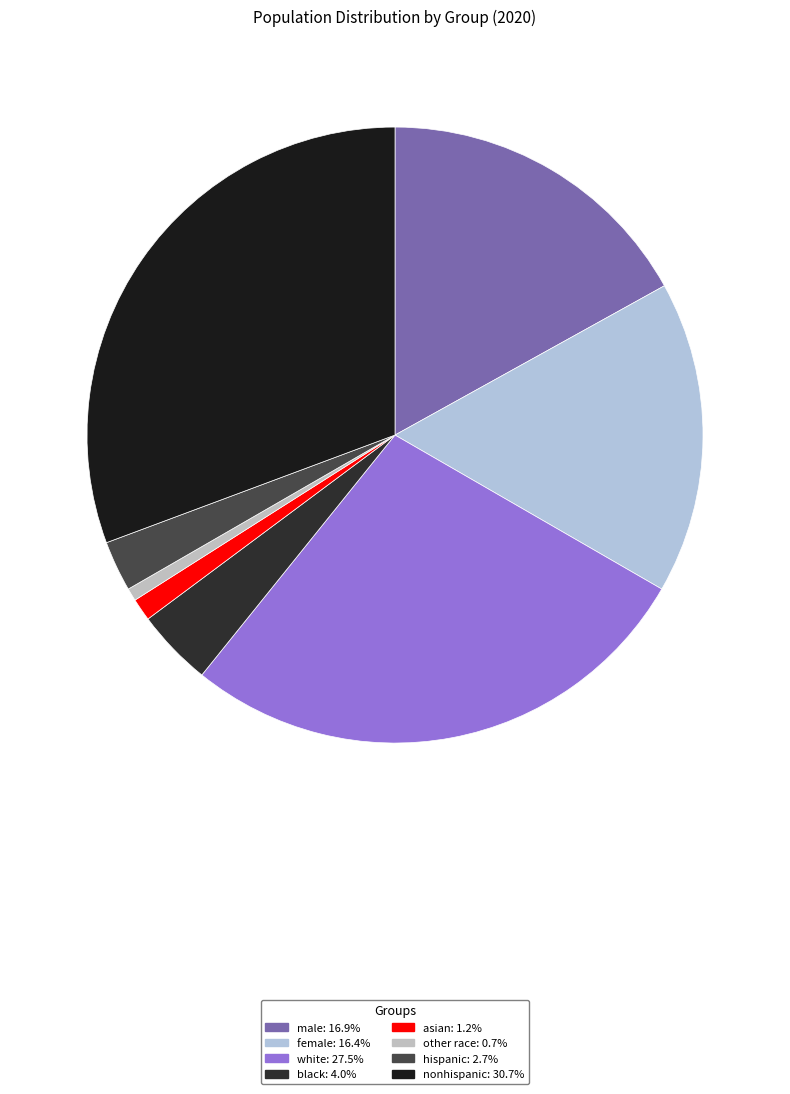

How many slices are in this pie chart?

8